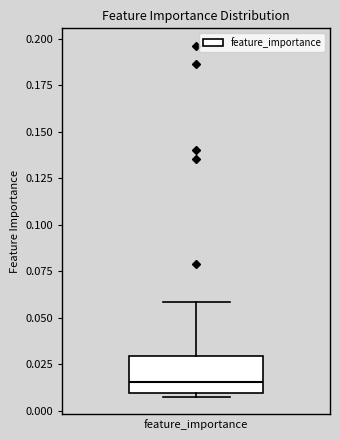

Where is the lower edge of the box for feature_importance on the y-axis? The values are not printed on the chart, so give them approximately, as read against the axis.

0.010